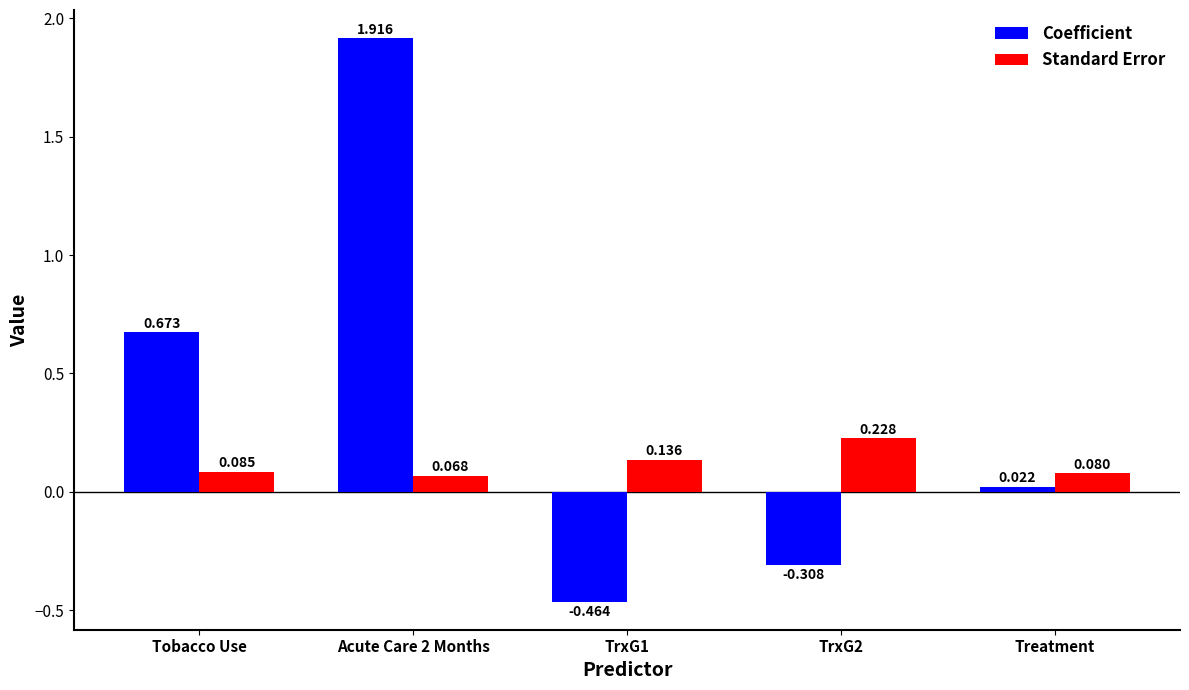

List the series in order of their peak value, lowest first.

Standard Error, Coefficient